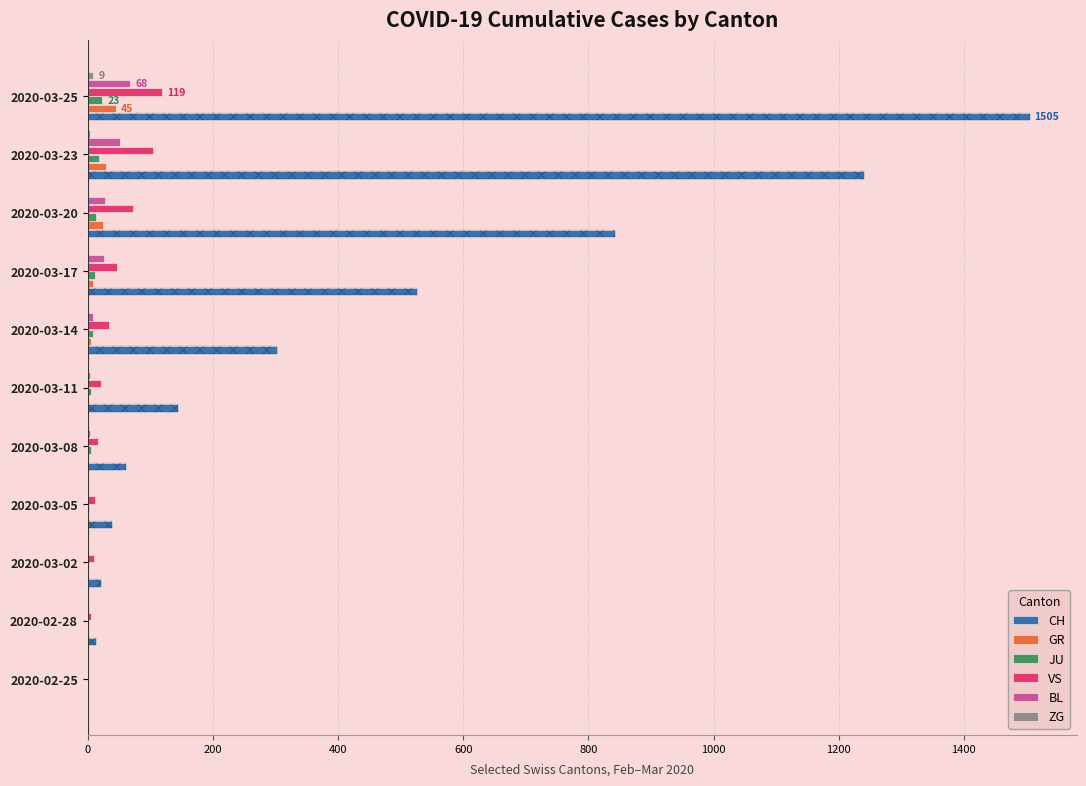

Which series has the widest spread of values?

CH